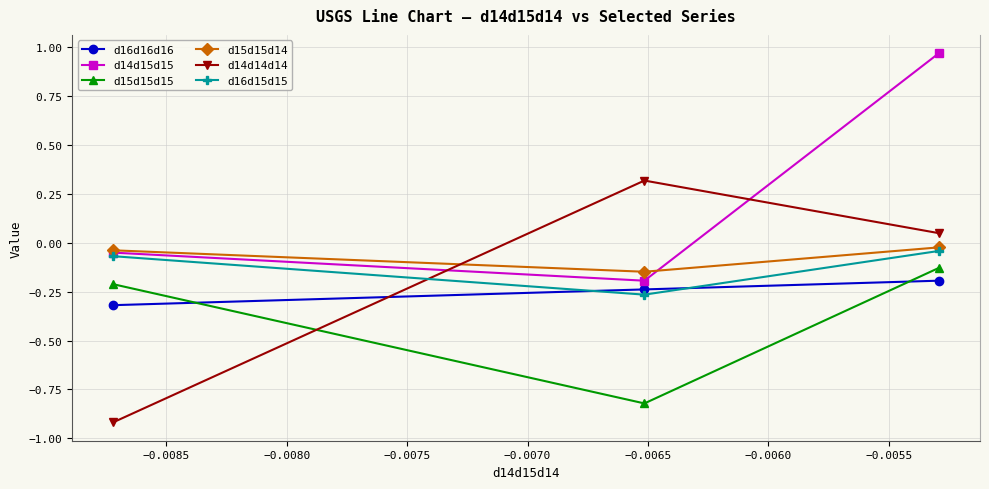

Which series has the largest total across all categories?

d14d15d15